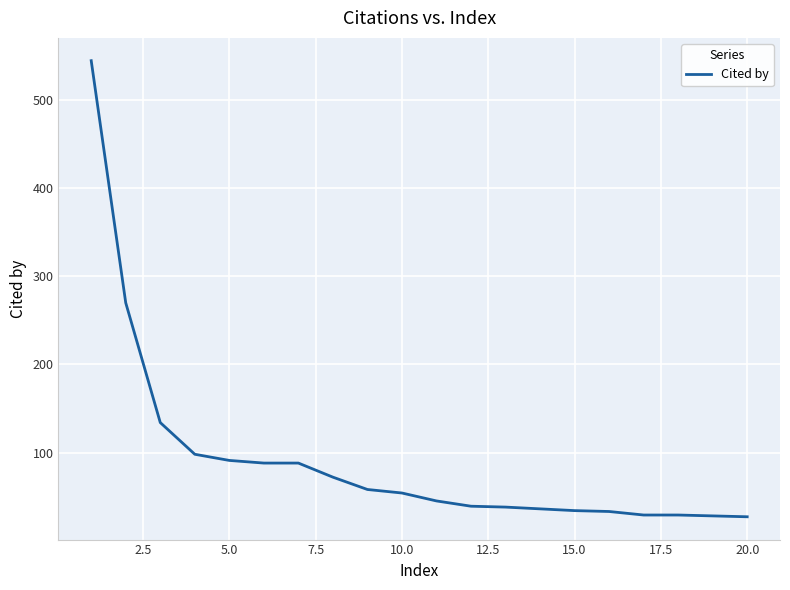

What is the difference between the maximum and minimum values?

518